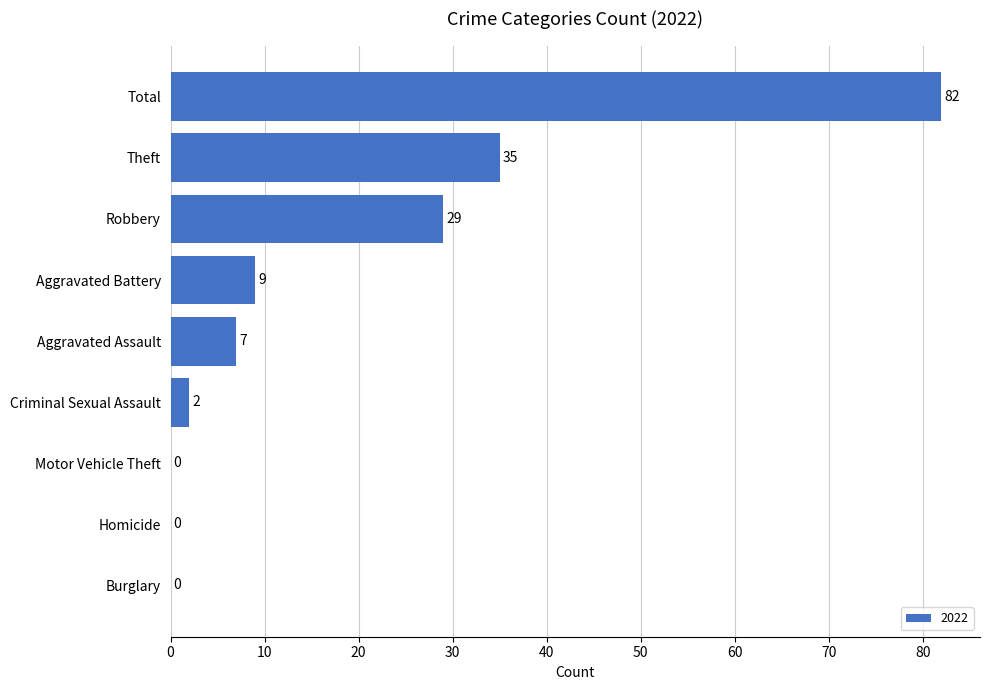

Is it true that the value at Homicide is 0?

True